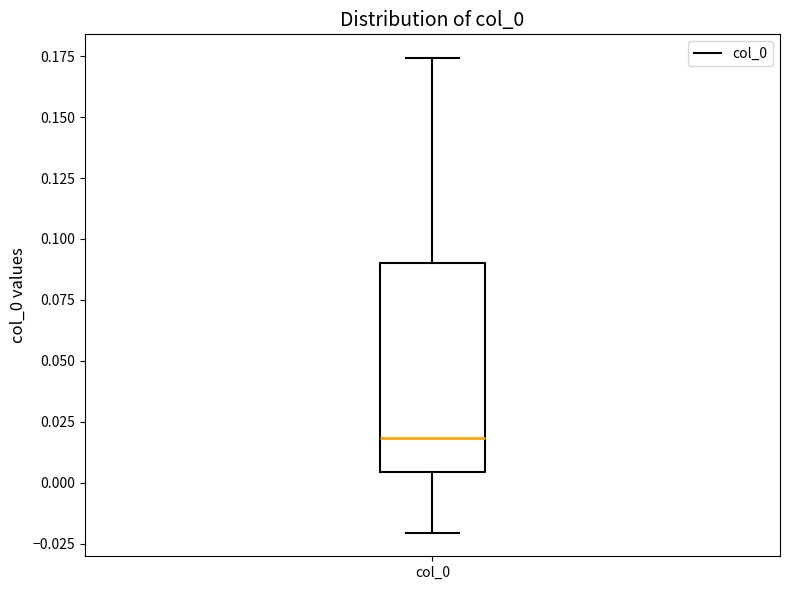

Read this box plot against the y-axis: the position of the median line, the range covered by the box, and the ends of both whiskers. The values are not printed on the chart, so give them approximately, as read against the axis.

median 0.020, box 0.005 to 0.090, whiskers -0.020 to 0.175